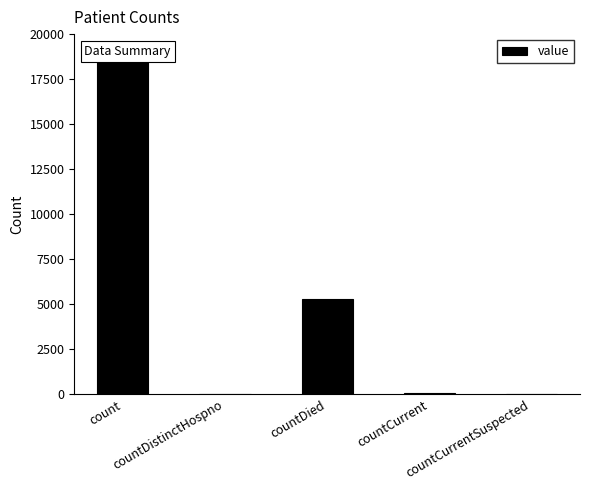

How many values exceed 52?

2